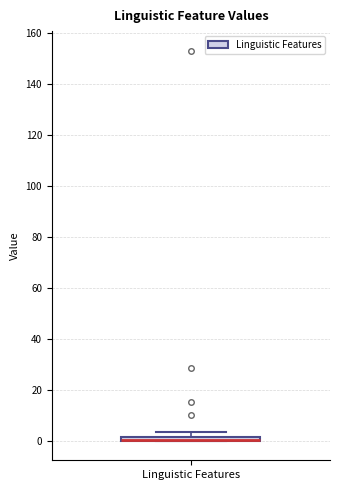

Where is the lower edge of the box for Linguistic Features on the y-axis? The values are not printed on the chart, so give them approximately, as read against the axis.

0